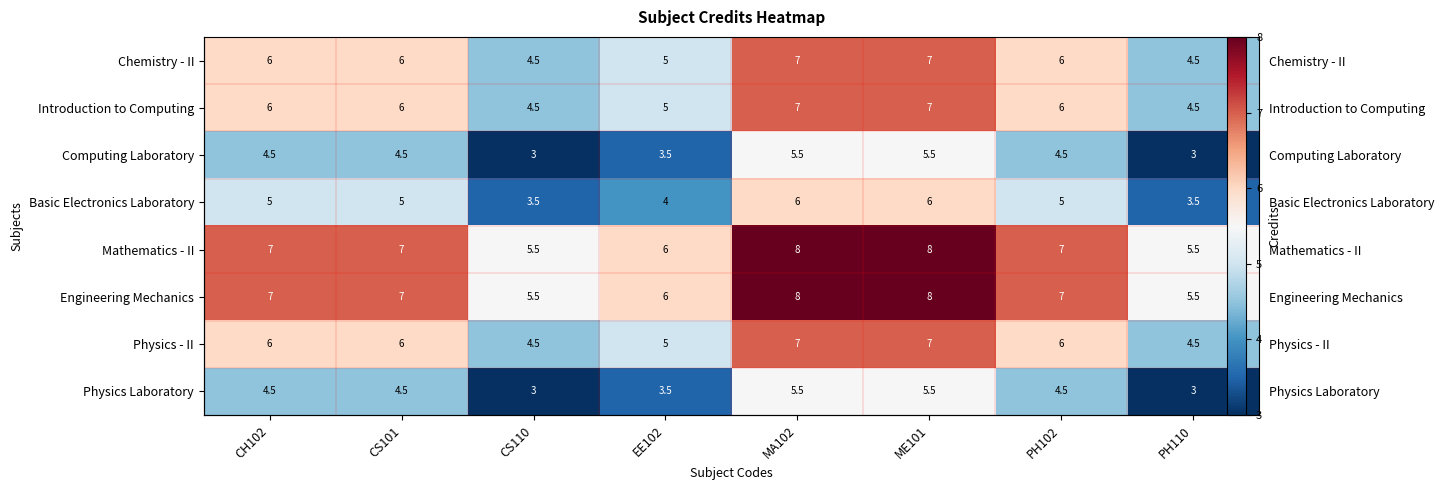

What is the highest value of the Physics - II series?

7.0